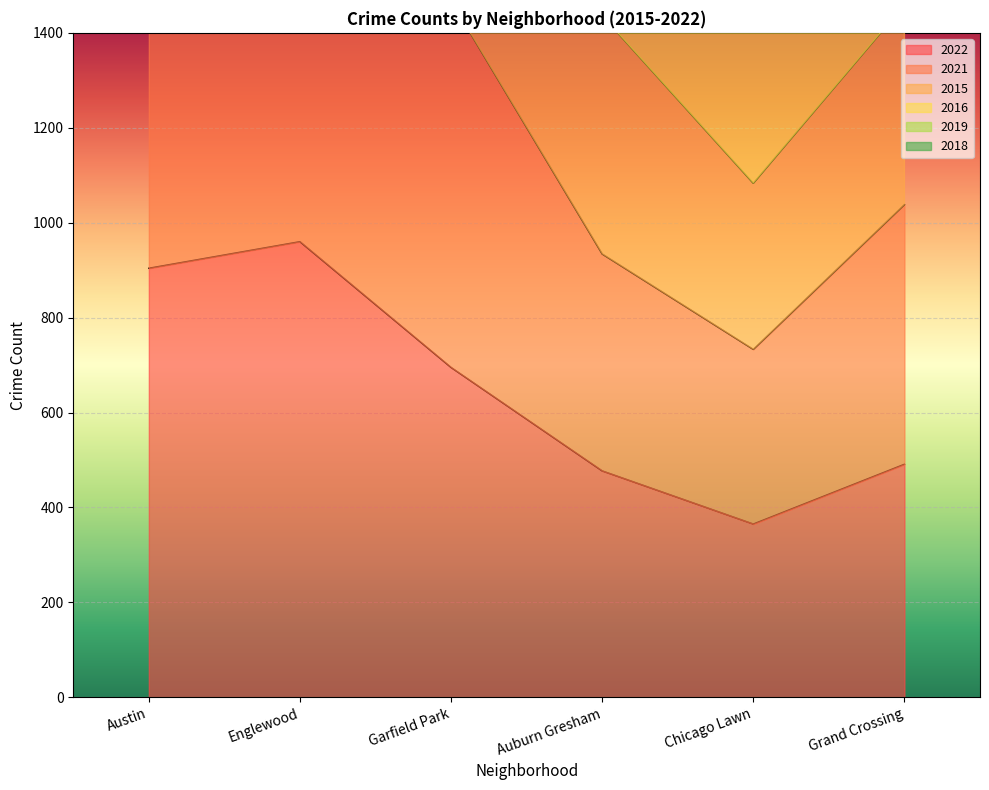

What is the label of the 1st point from the right?

Grand Crossing